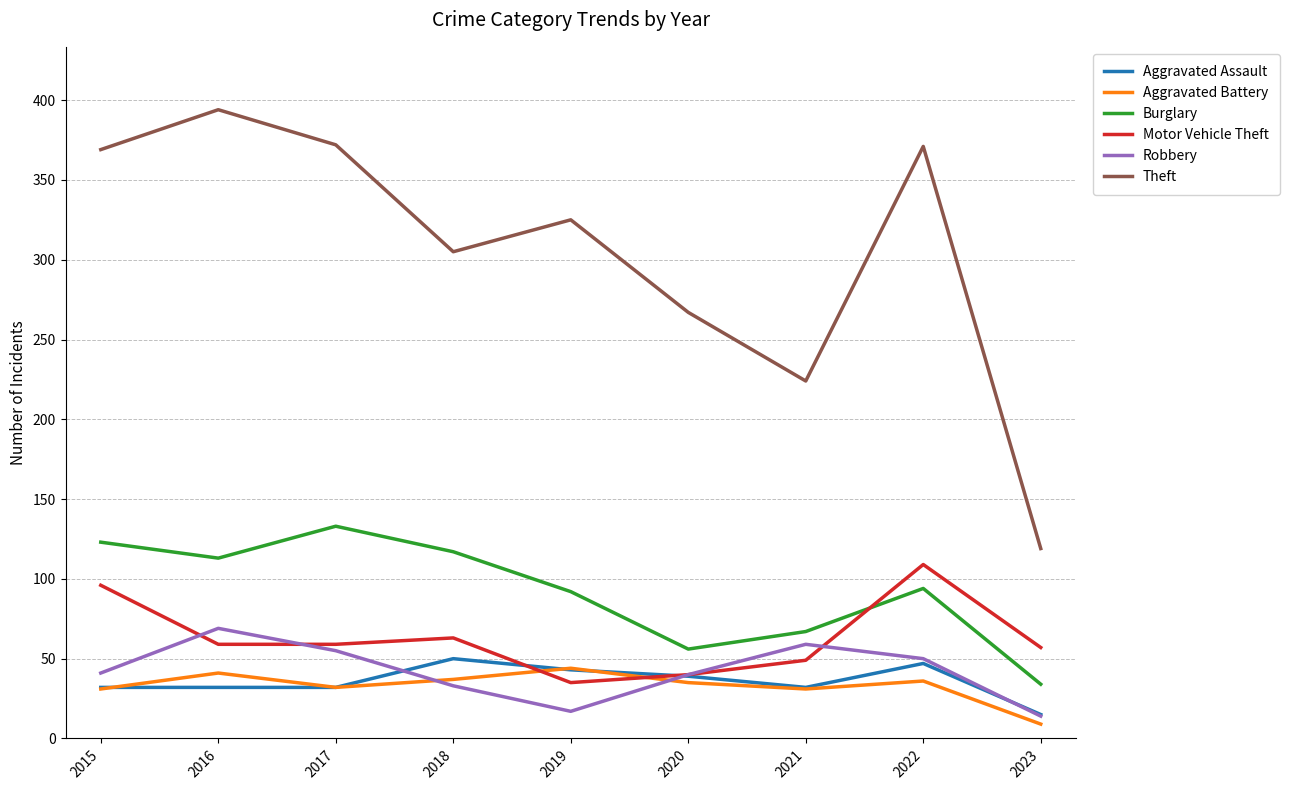

True or false: Aggravated Assault and Burglary cross at least once.

False